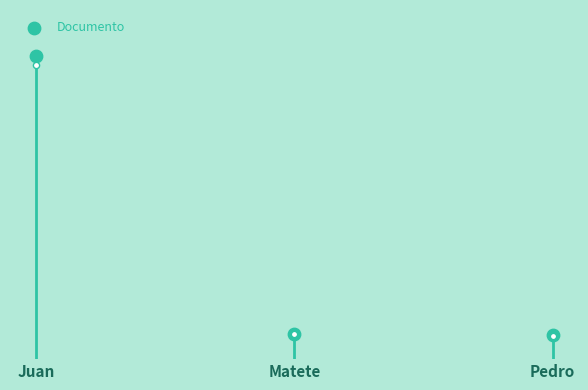

What is the change in value from Matete to Pedro?

-253969